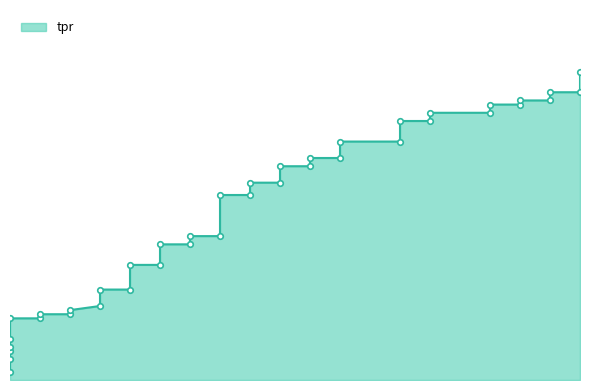

How many lines are shown in the chart?

1